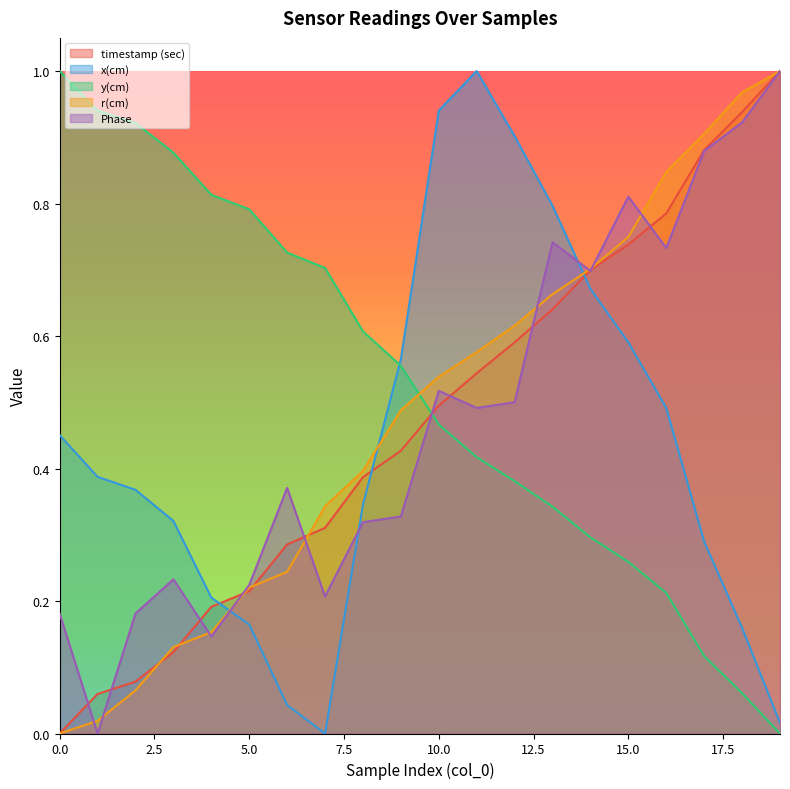

What is the value of the r(cm) point at the 18th from the left?

0.9